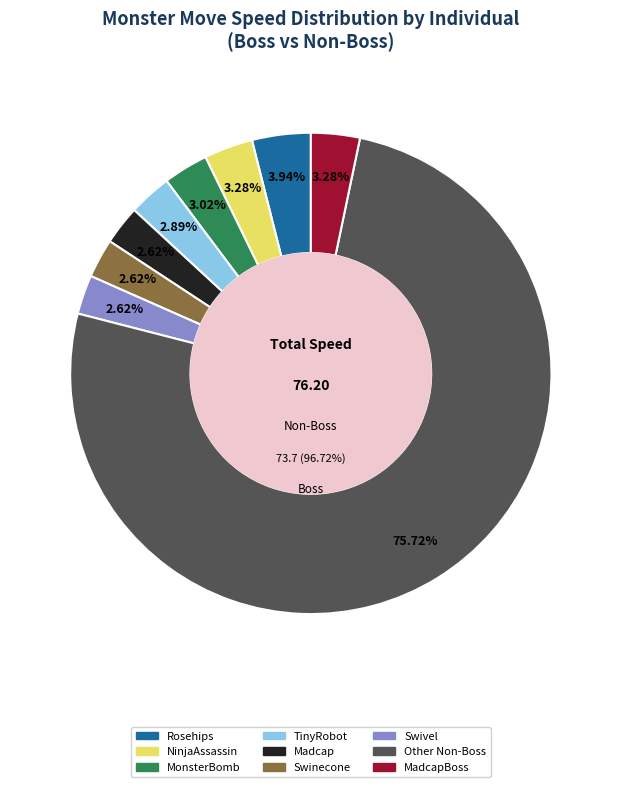

Does Tortoise represent more than half of the total?

No